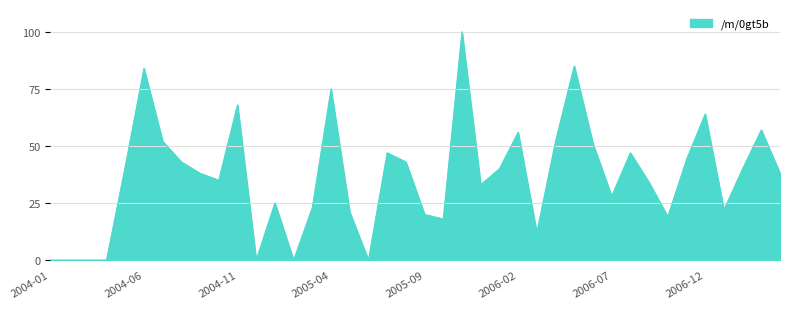

What is the maximum value shown in the chart?

100